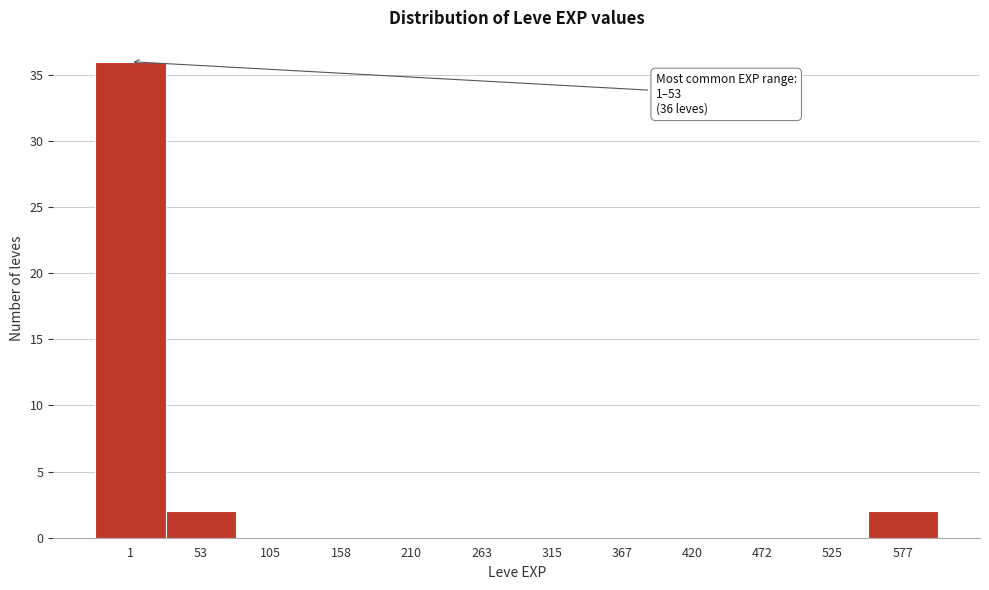

Reading left to right, what are all the values shown in this chart?

1=36	53=2	105=0	158=0	210=0	263=0	315=0	367=0	420=0	472=0	525=0	577=2